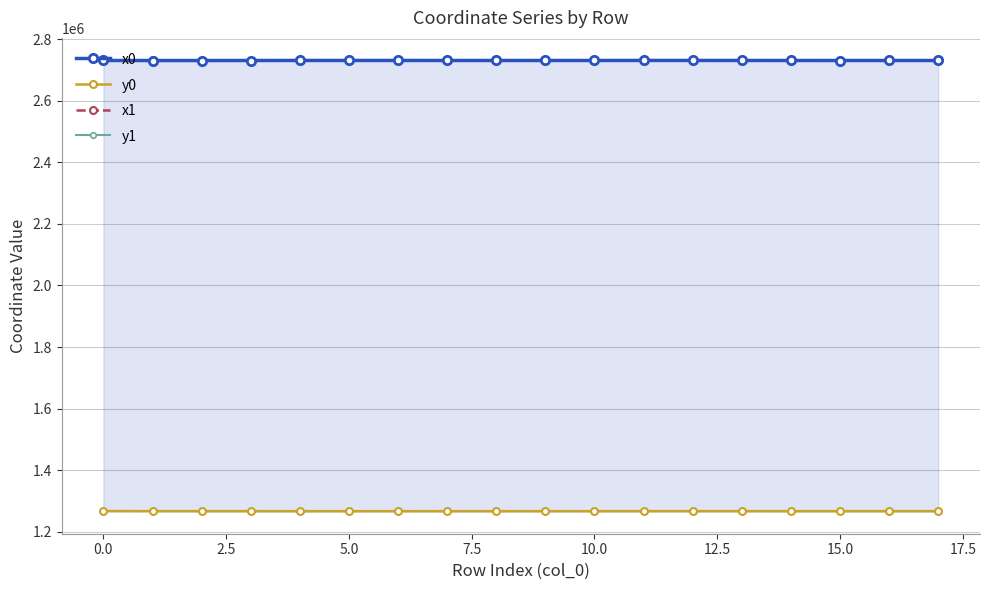

What position from the right is 13?

5